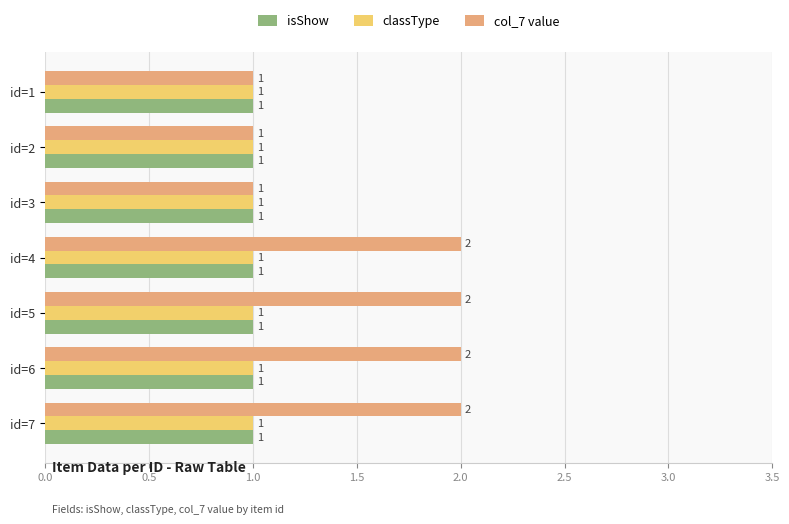

Count the number of categories in the chart.

7